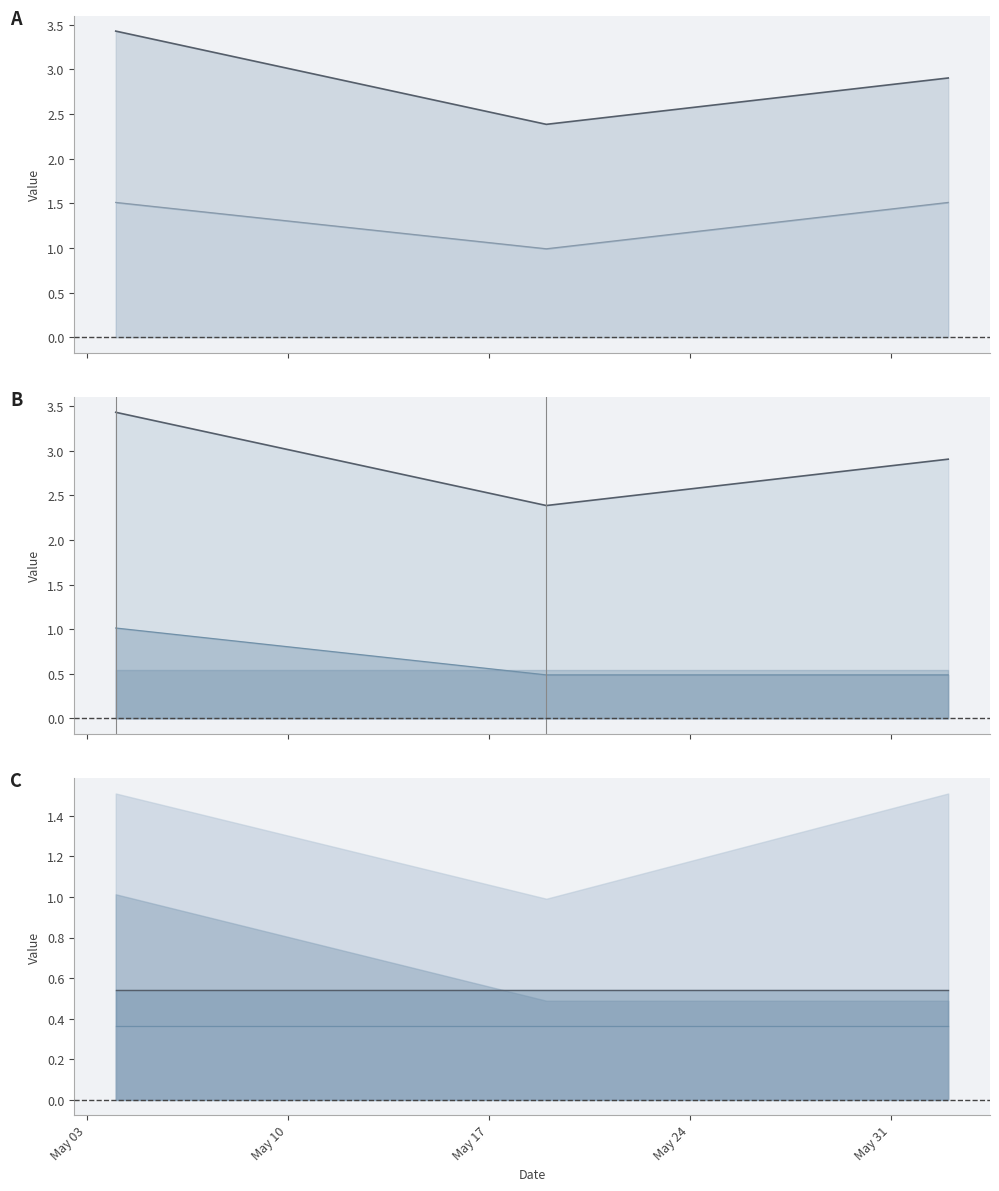

Which series has the largest range (max minus min)?

sum_line